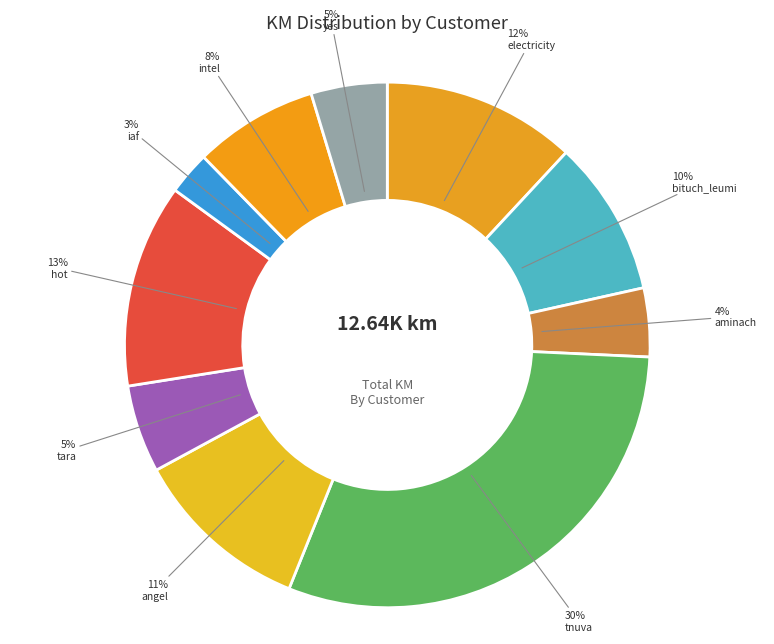

Which category has the biggest portion of the pie?

tnuva